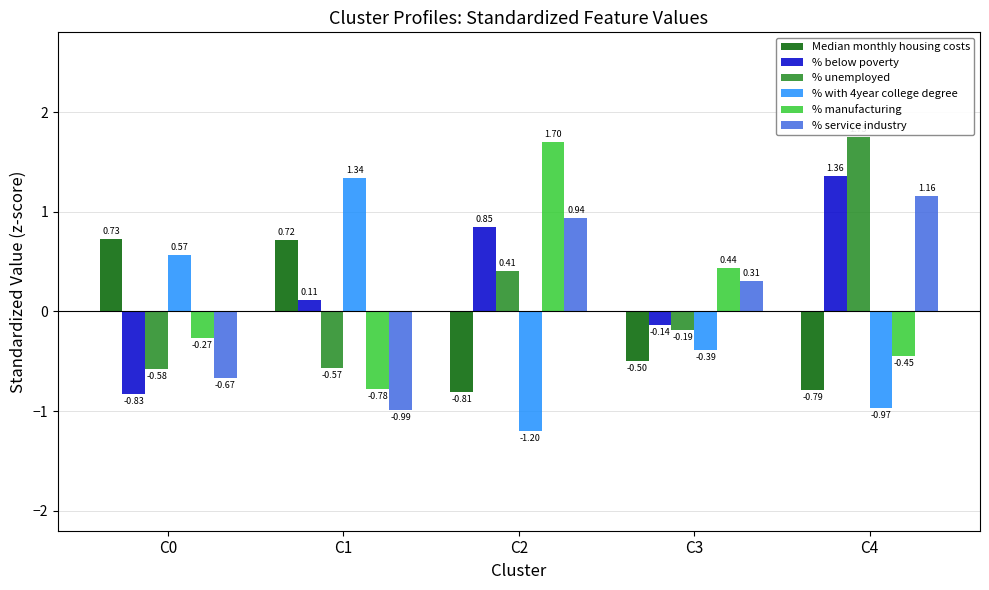

Where is % below poverty nearest to the value 0?

C1